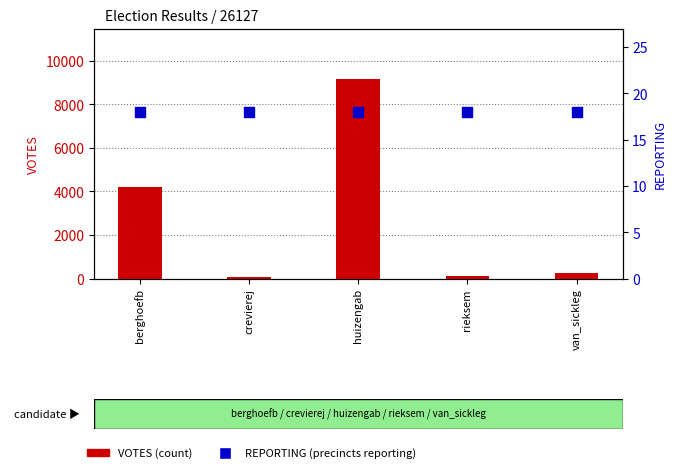

Which series contains the highest Y value?

VOTES